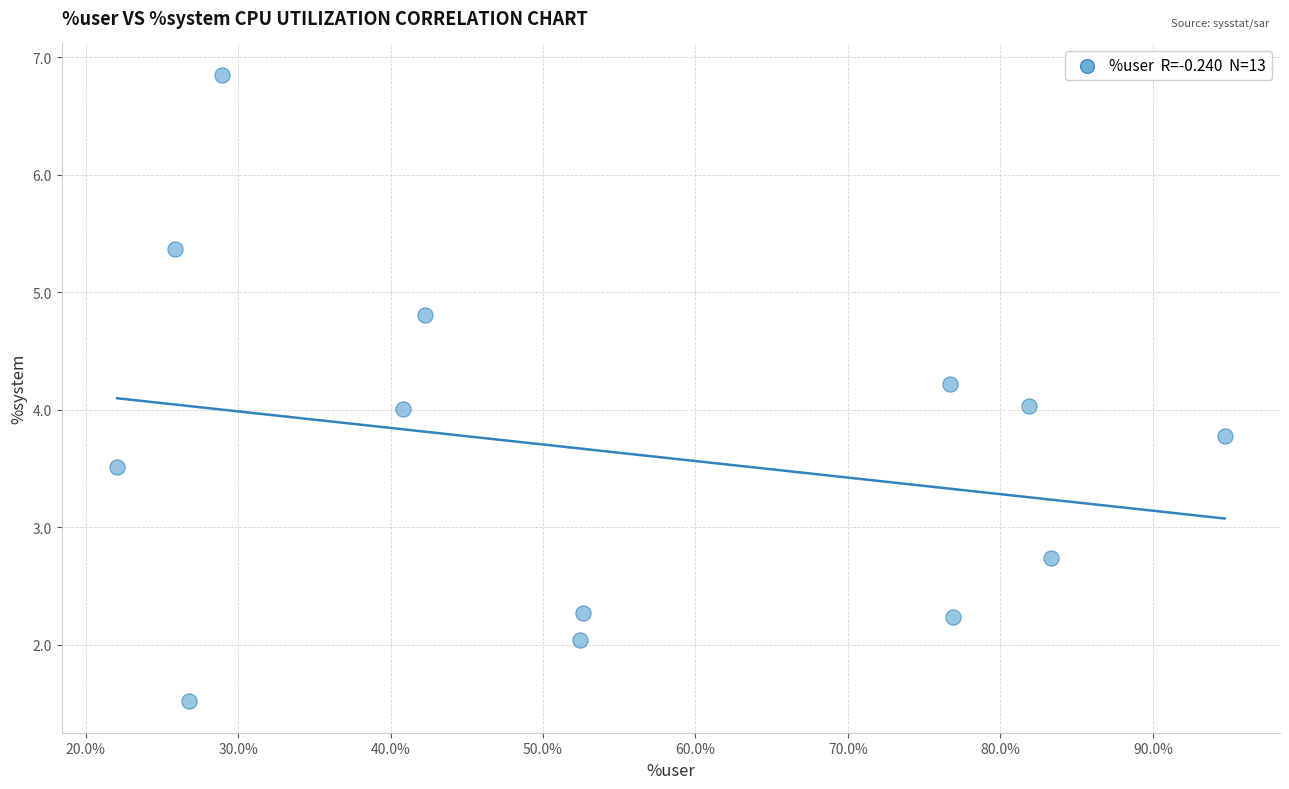

What is the range of Y values (max minus min)?

5.3